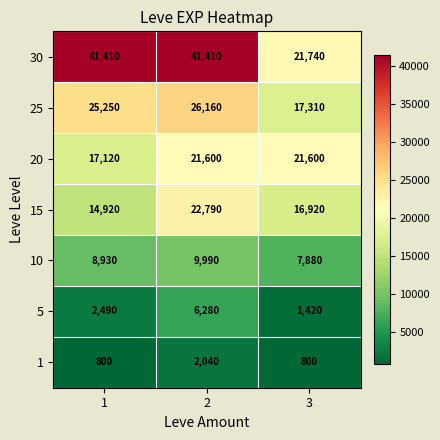

What is the sum of all 1 values?

3640